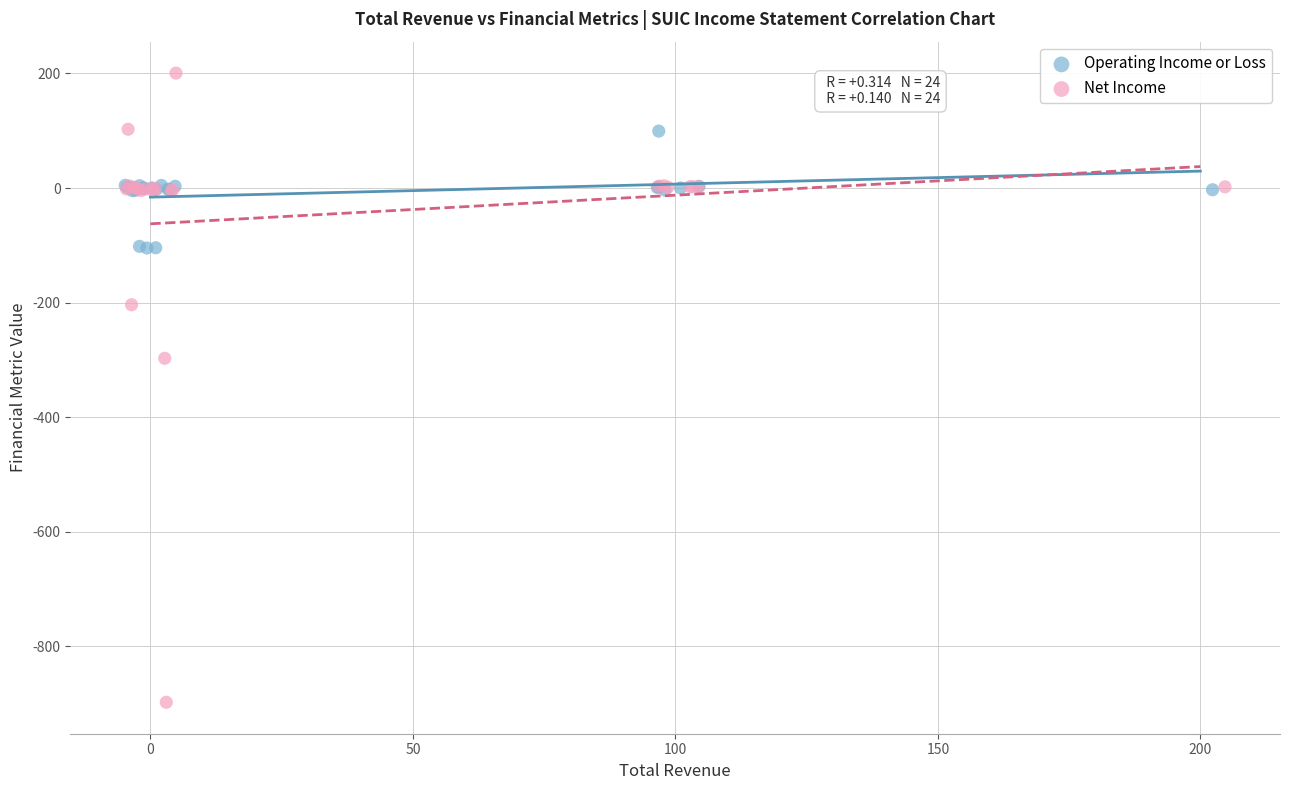

Which series has the largest Y range (max minus min)?

Net Income